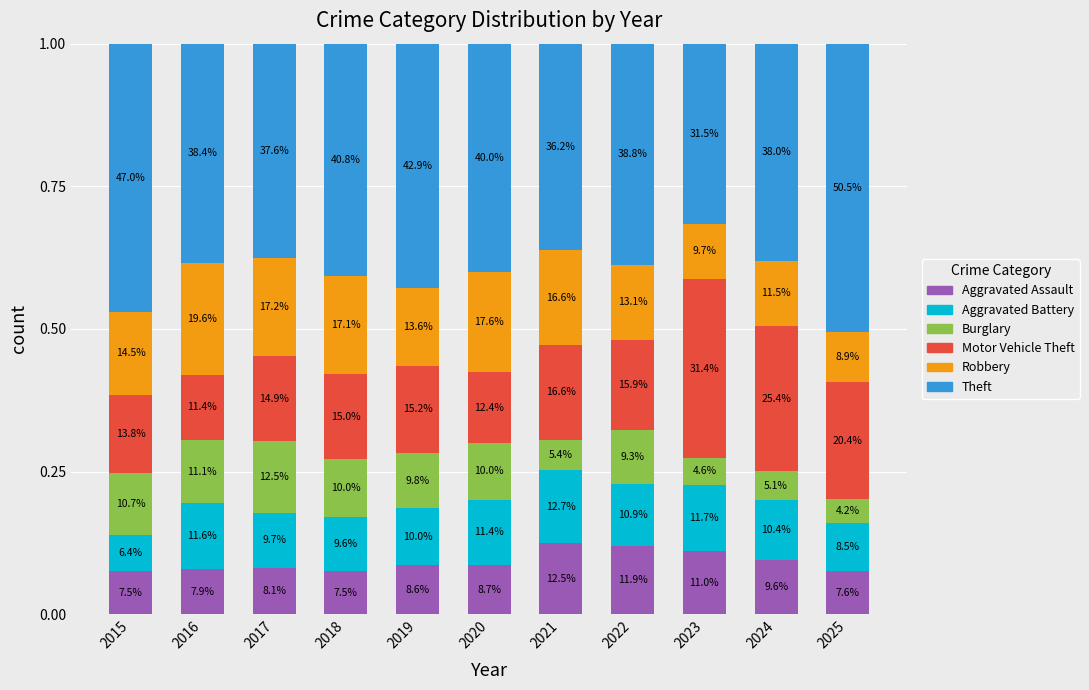

The value of Aggravated Battery at 2021 is 0.2. True or false?

False